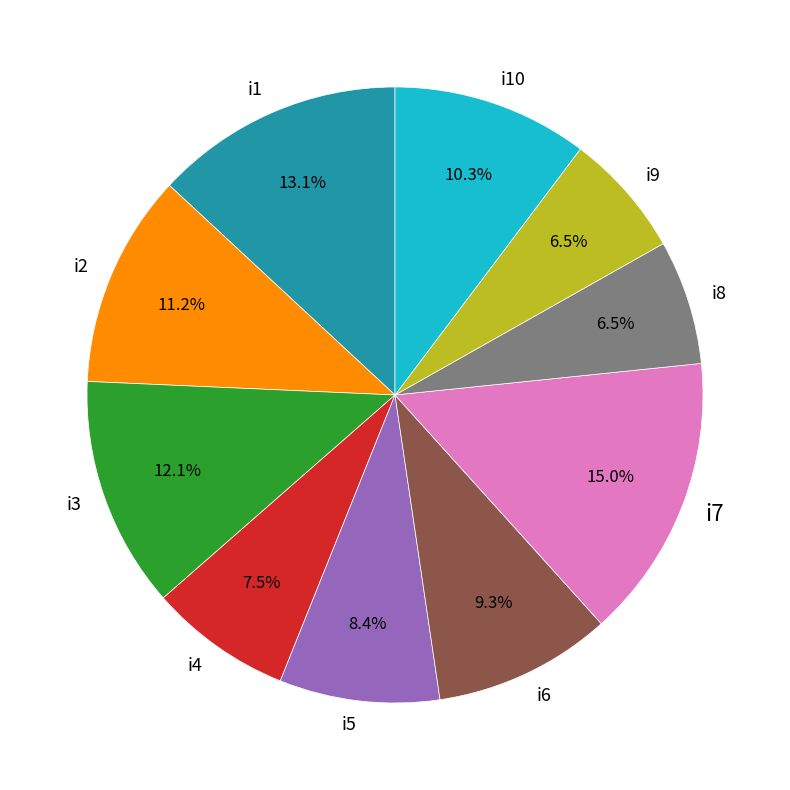

To the nearest percent, what percentage of the pie is i1?

13%